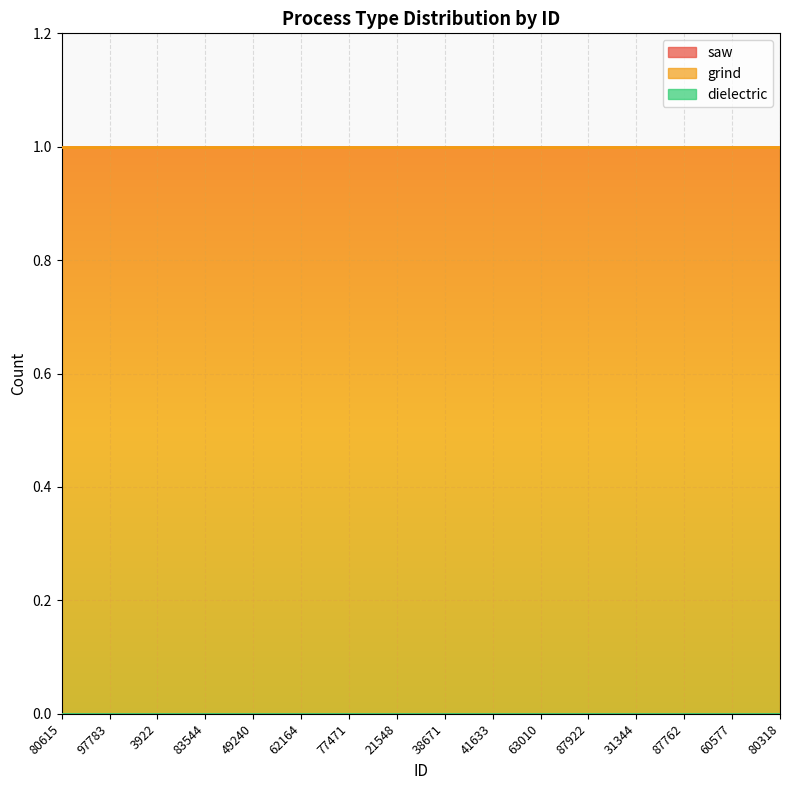

Reading left to right, what are all the values shown in this chart?

saw: 0	0	0	0	0	0	0	0	0	0	0	0	0	0	0	0
grind: 1	1	1	1	1	1	1	1	1	1	1	1	1	1	1	1
dielectric: 0	0	0	0	0	0	0	0	0	0	0	0	0	0	0	0